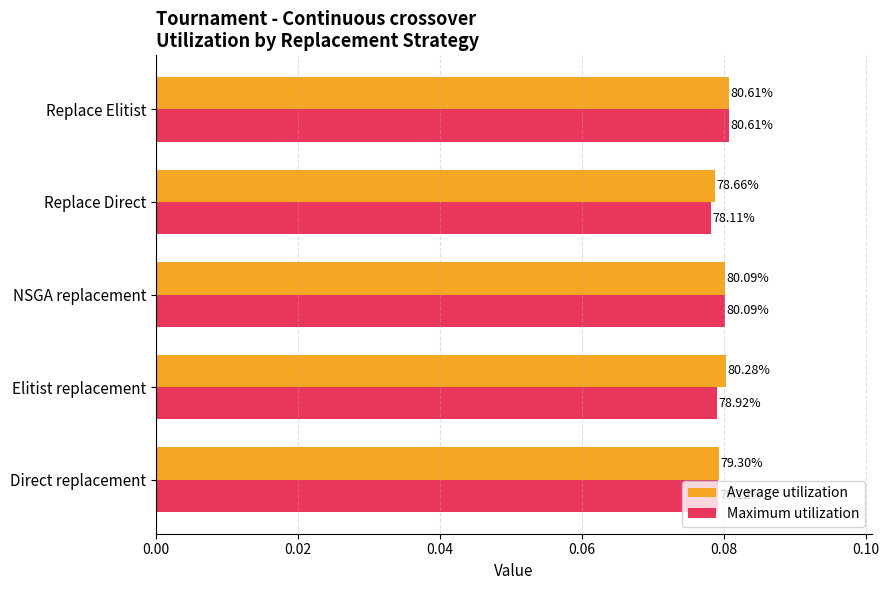

What are all the series names shown in the legend?

Average utilization, Maximum utilization